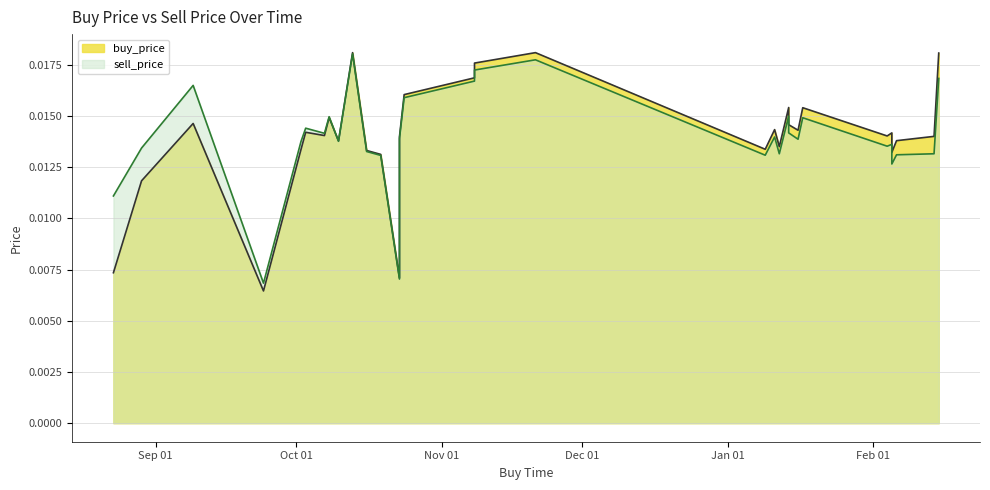

Is it true that sell_price equals 0.0 at 2019-08-29?

False